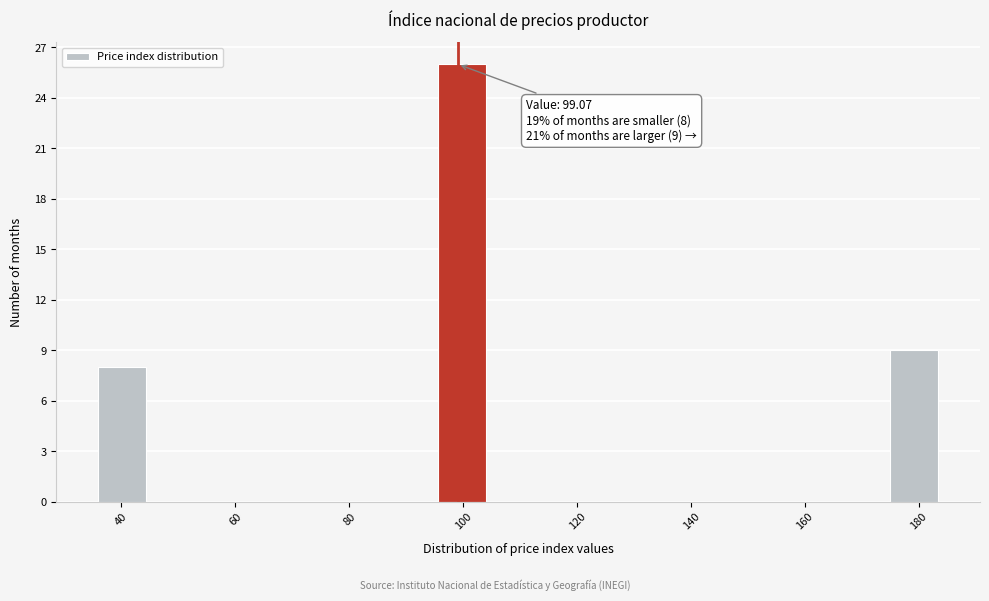

Over which range of the x-axis is the bar tallest?

94 to 104